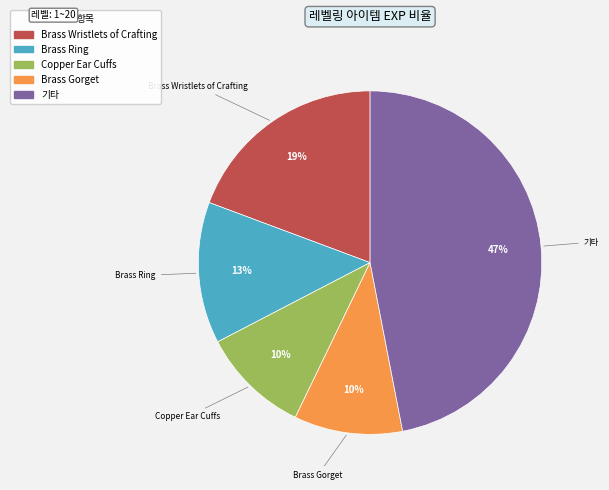

True or false: Brass Ring accounts for 8% of the total.

False